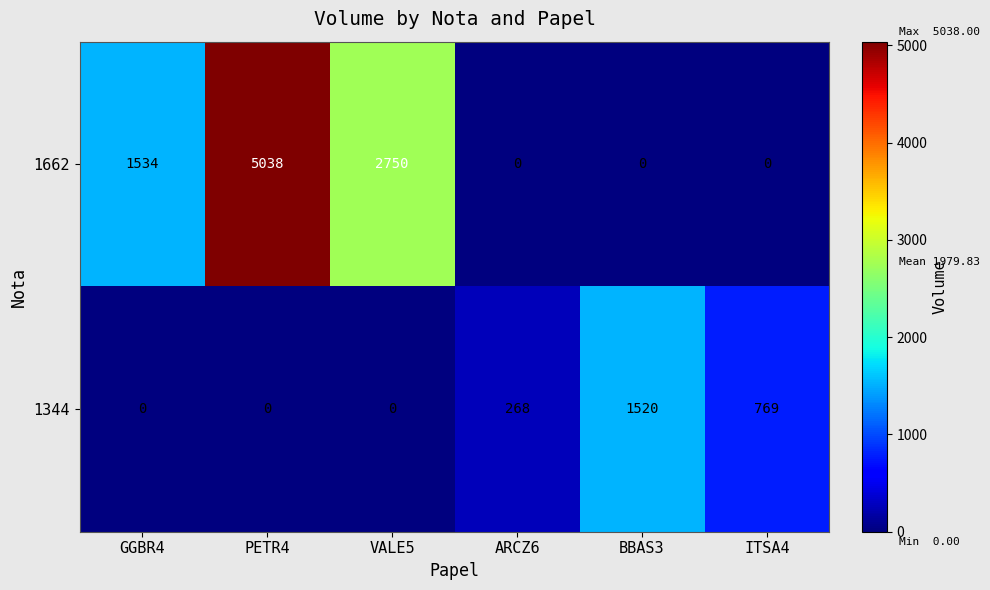

What is the difference between the maximum and minimum values in the 1662 series?

5038